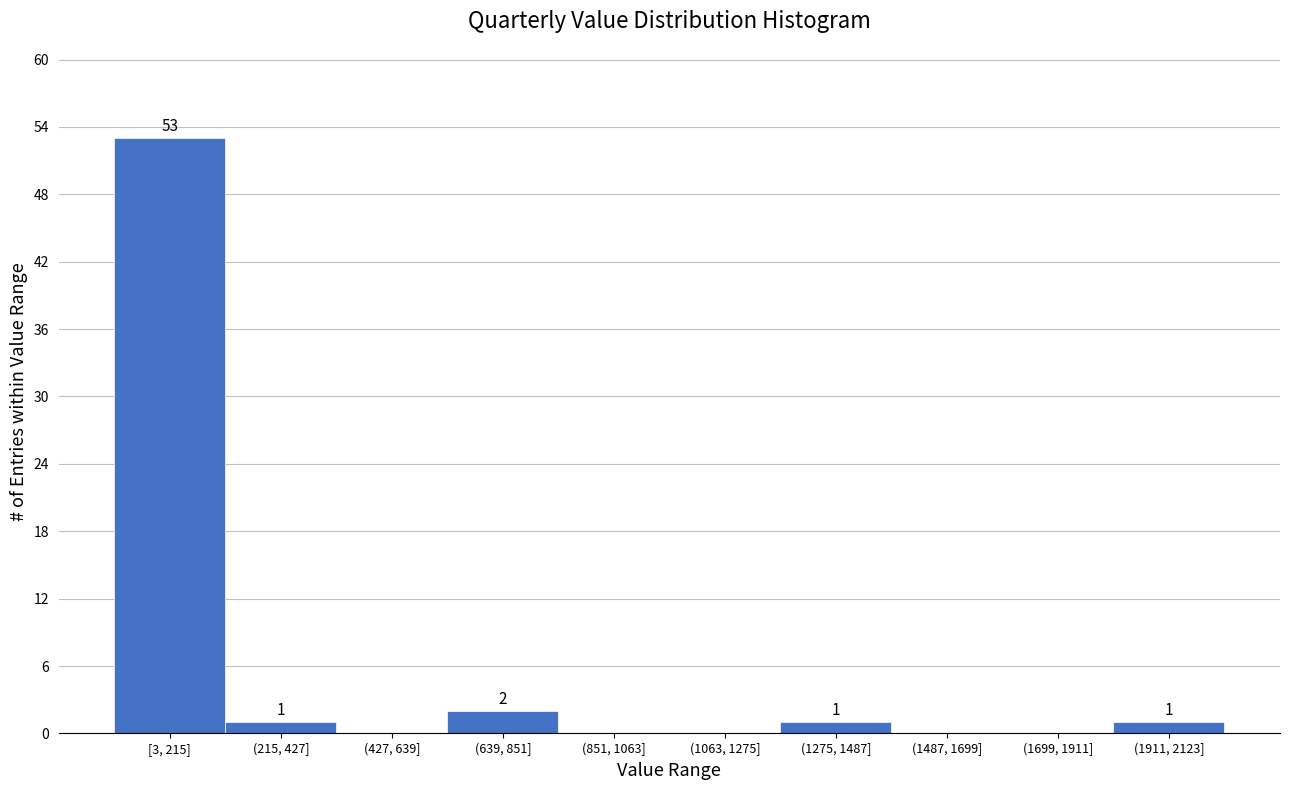

Reading right to left, transcribe all the data shown in this chart.

(1911, 2123]=1	(1699, 1911]=0	(1487, 1699]=0	(1275, 1487]=1	(1063, 1275]=0	(851, 1063]=0	(639, 851]=2	(427, 639]=0	(215, 427]=1	[3, 215]=53